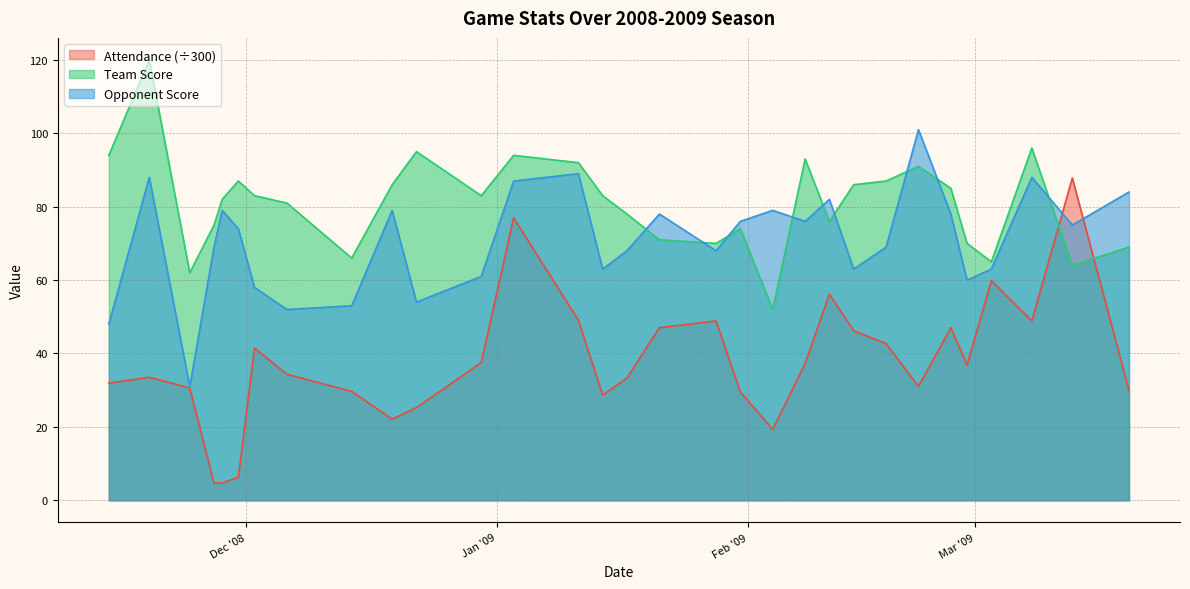

True or false: Team Score and Attendance intersect in this chart.

True